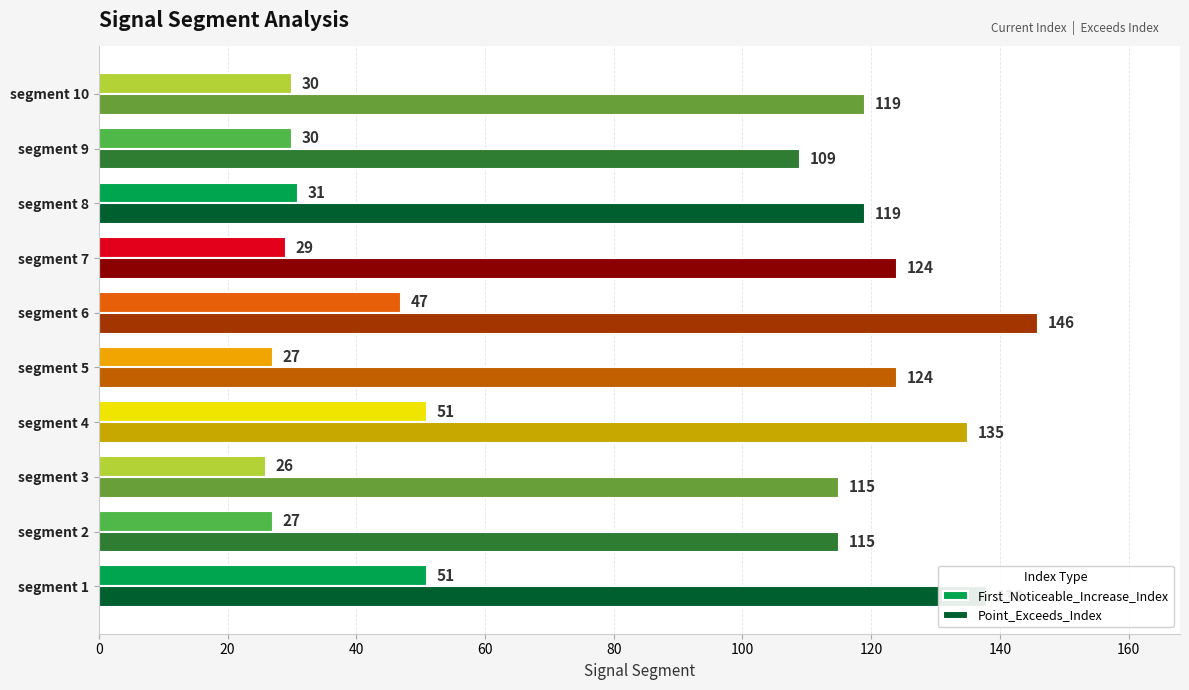

Which series has the largest total across all categories?

Point_Exceeds_Index